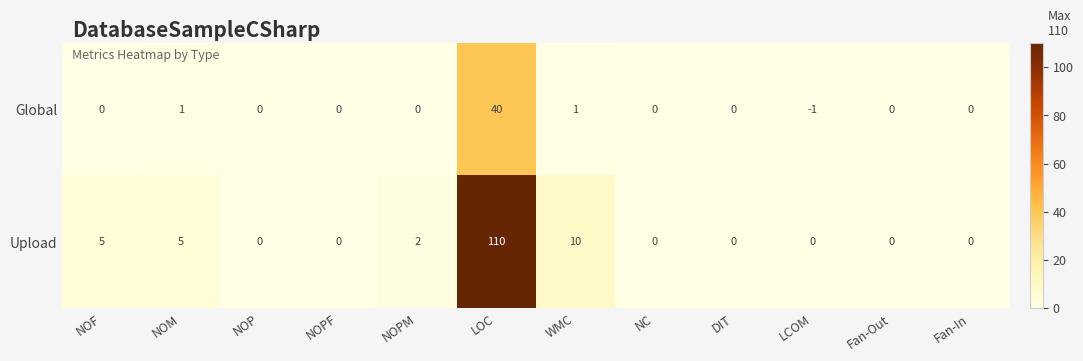

What is the greatest value displayed?

110